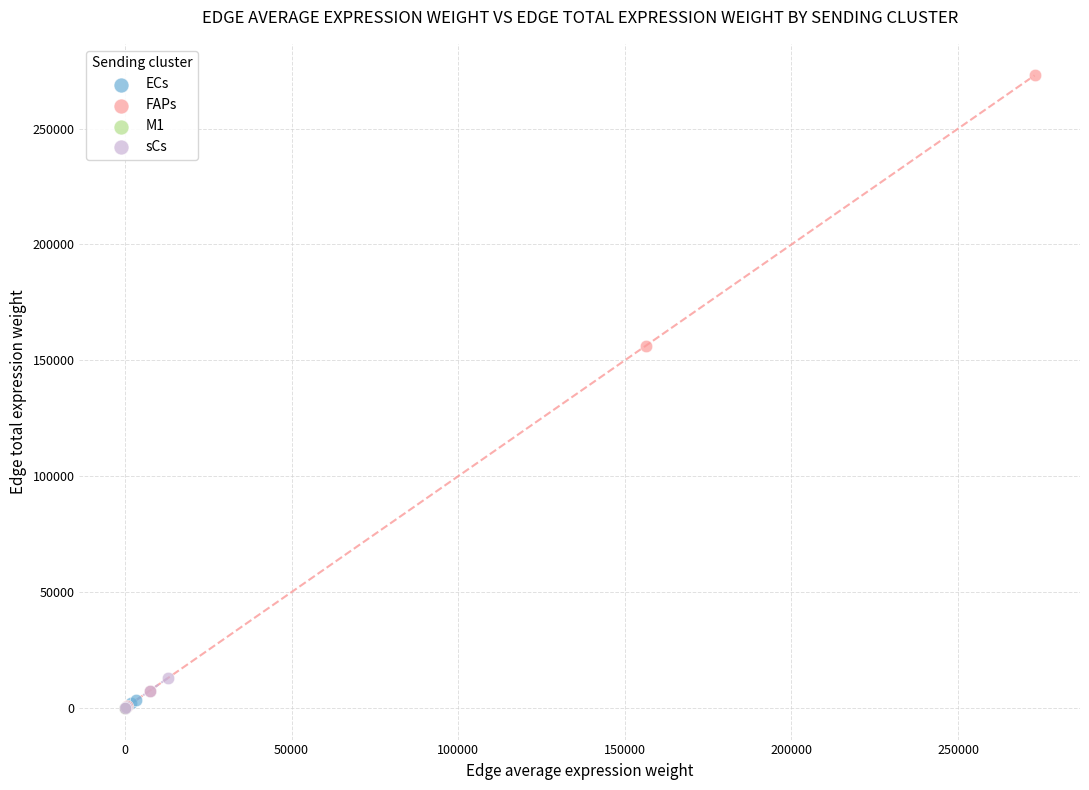

Which series has the widest spread of Y values?

FAPs